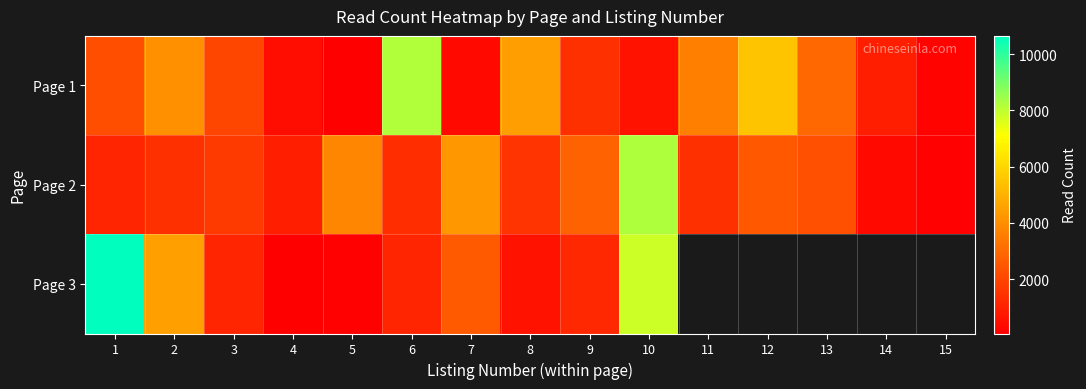

What is the sum of the Page 1 values at 12 and 4?

5965.0